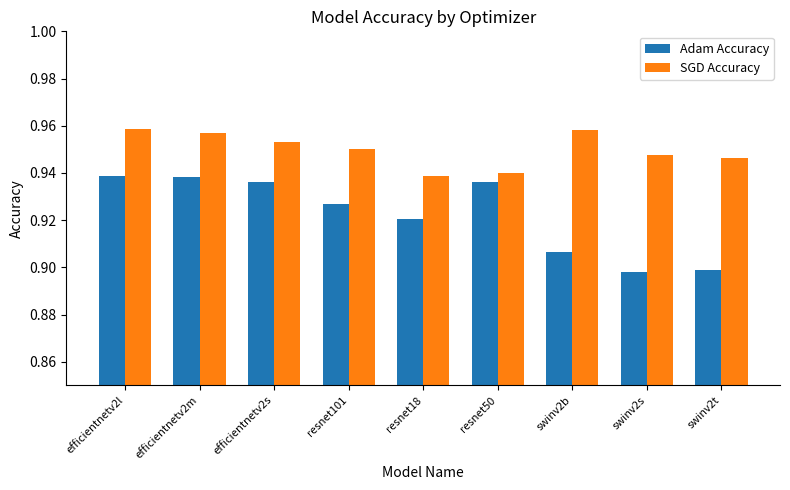

Between efficientnetv2l and resnet101, which series saw the biggest shift?

Adam Accuracy